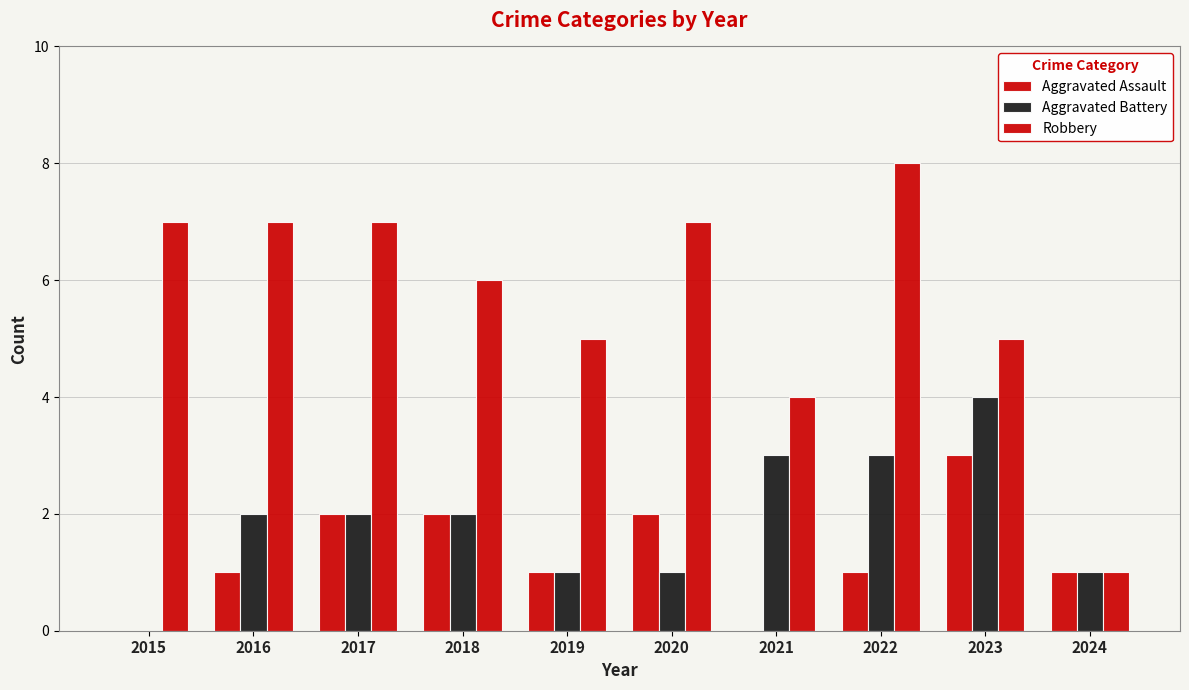

How many distinct data groups are displayed?

3